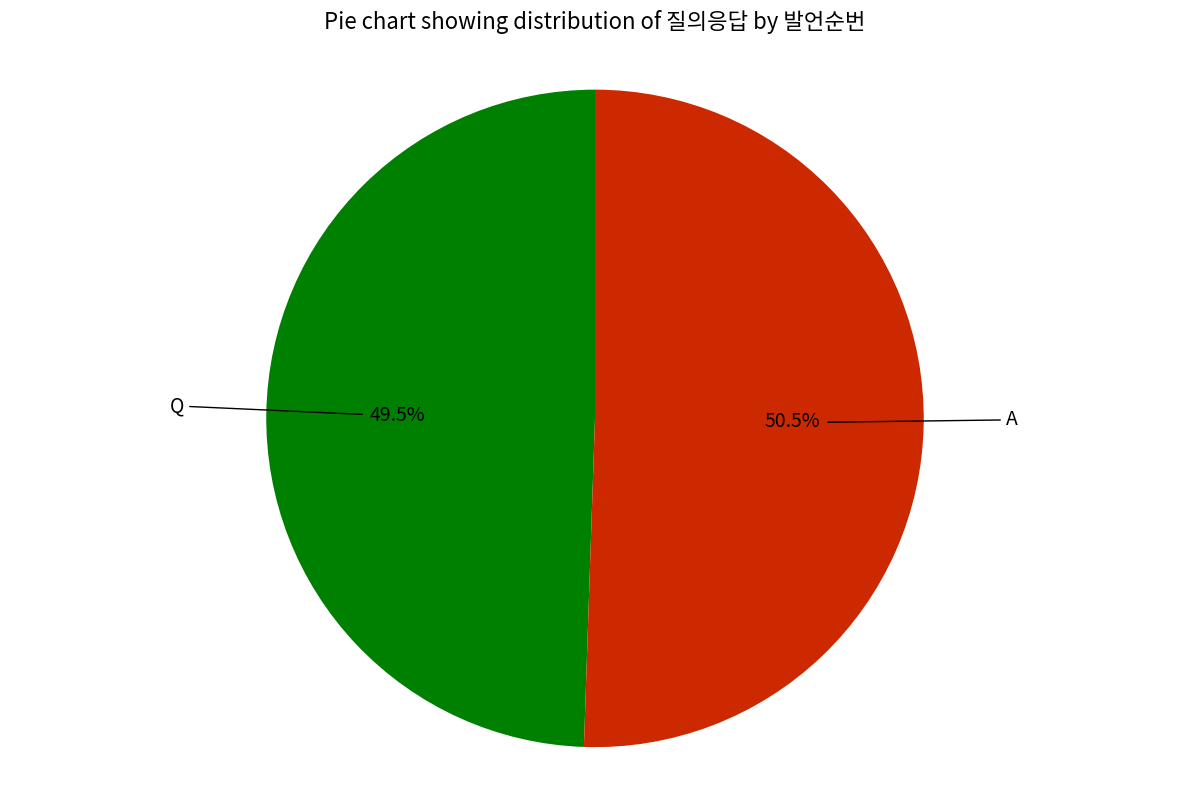

Does any single category account for the majority?

Yes